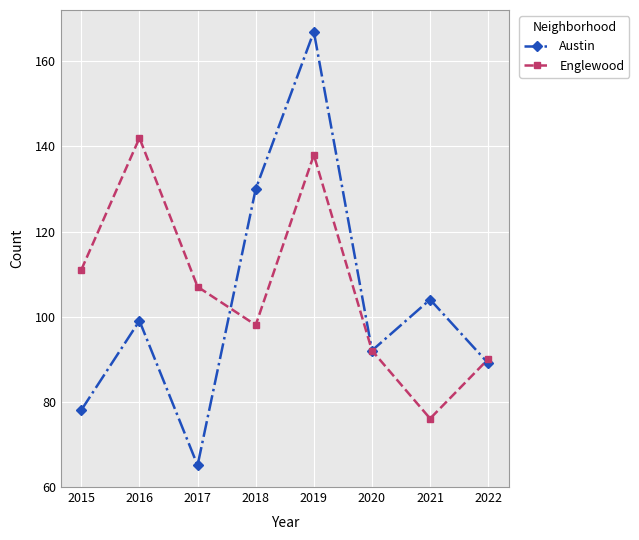

Read the Austin value at 2017, to the nearest 5.

65